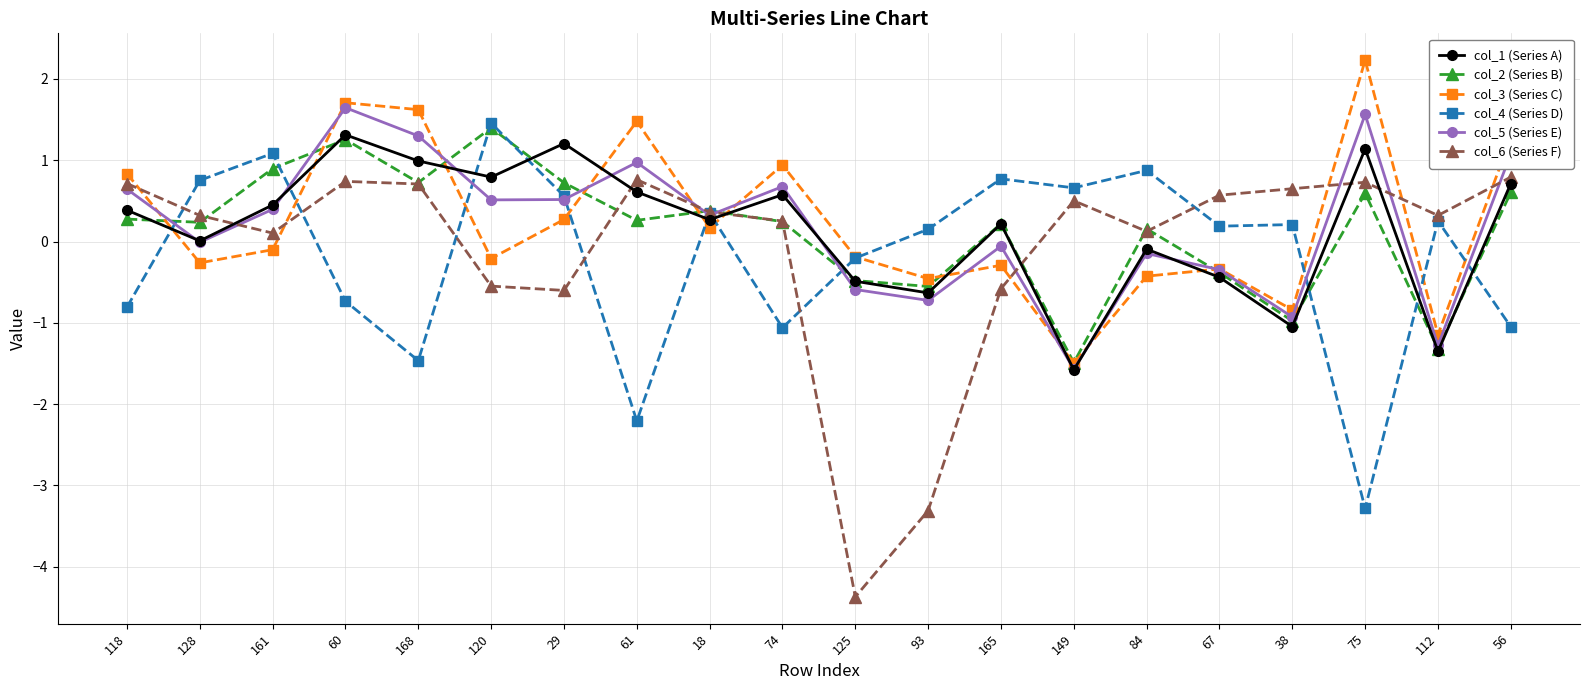

True or false: col_4 (Series D) has a value of -1.0 at 56.

True